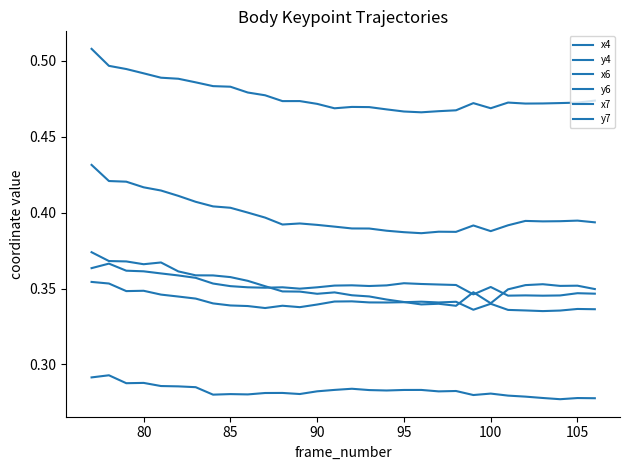

Is this an area chart (filled region under the line)?

No